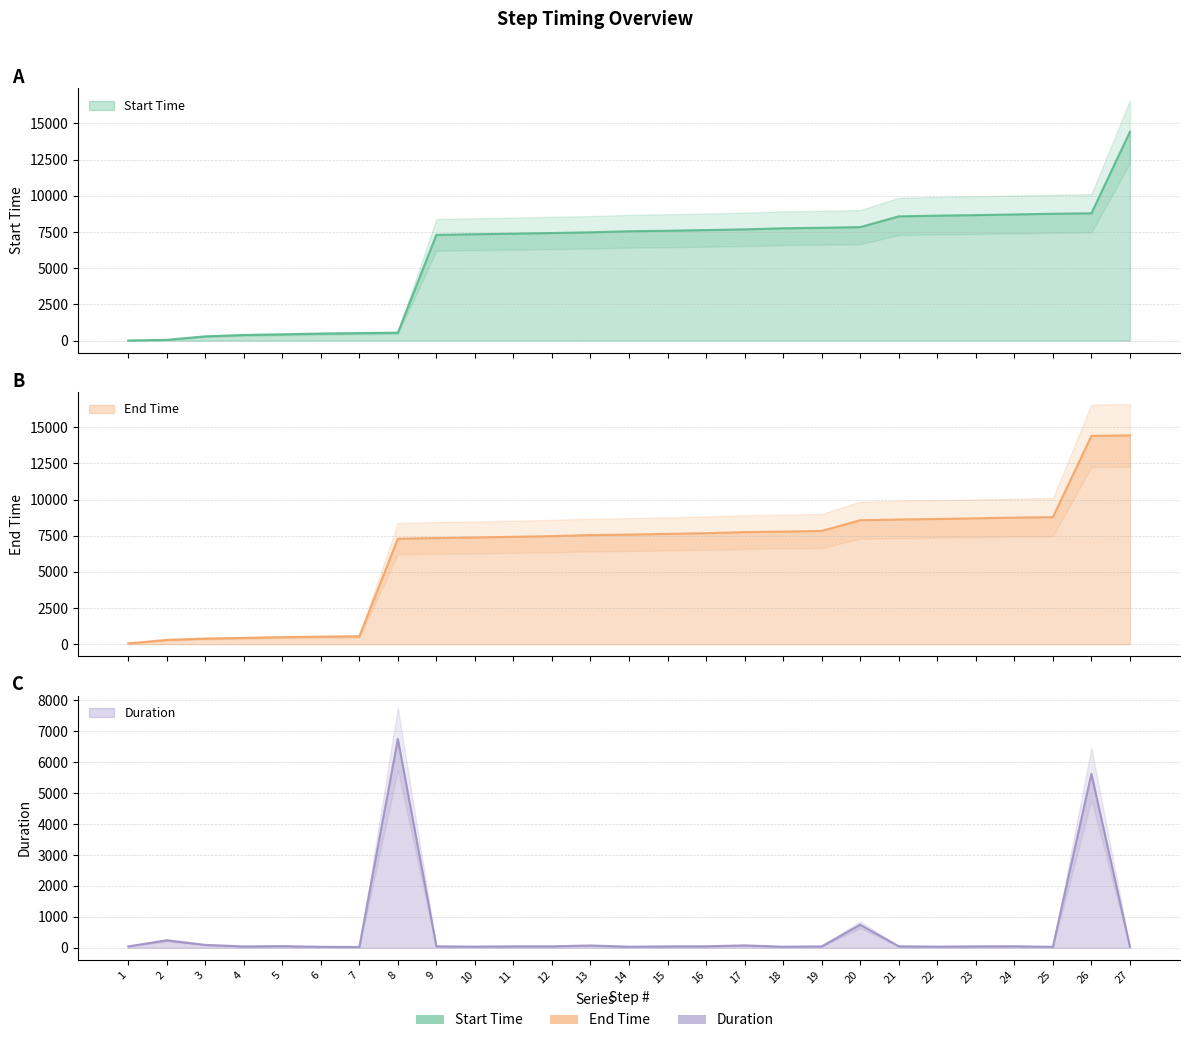

What is the difference between the maximum and minimum values in the Duration series?

6726